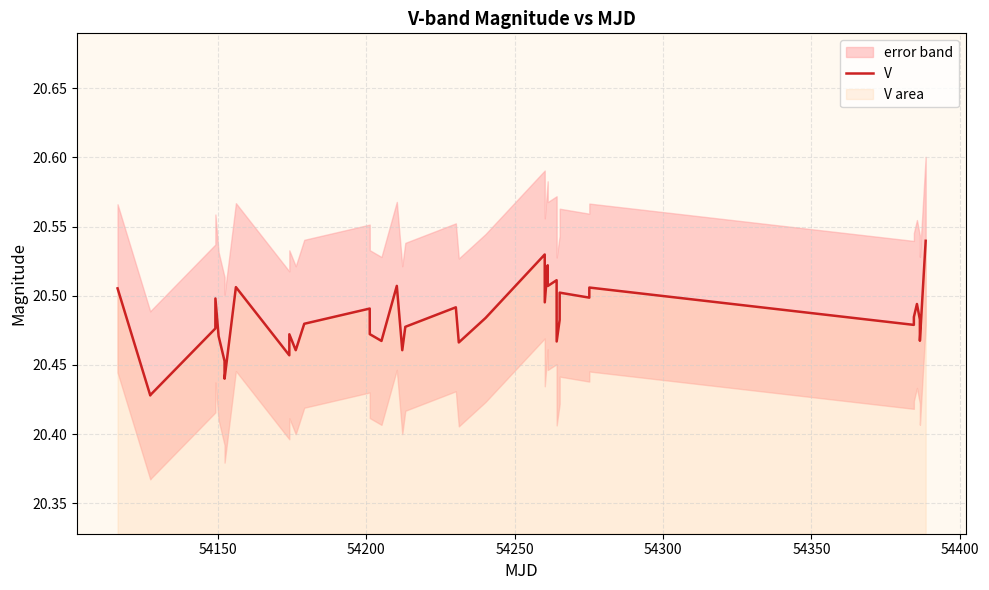

True or false: the data has more than 1 interior local peaks.

True